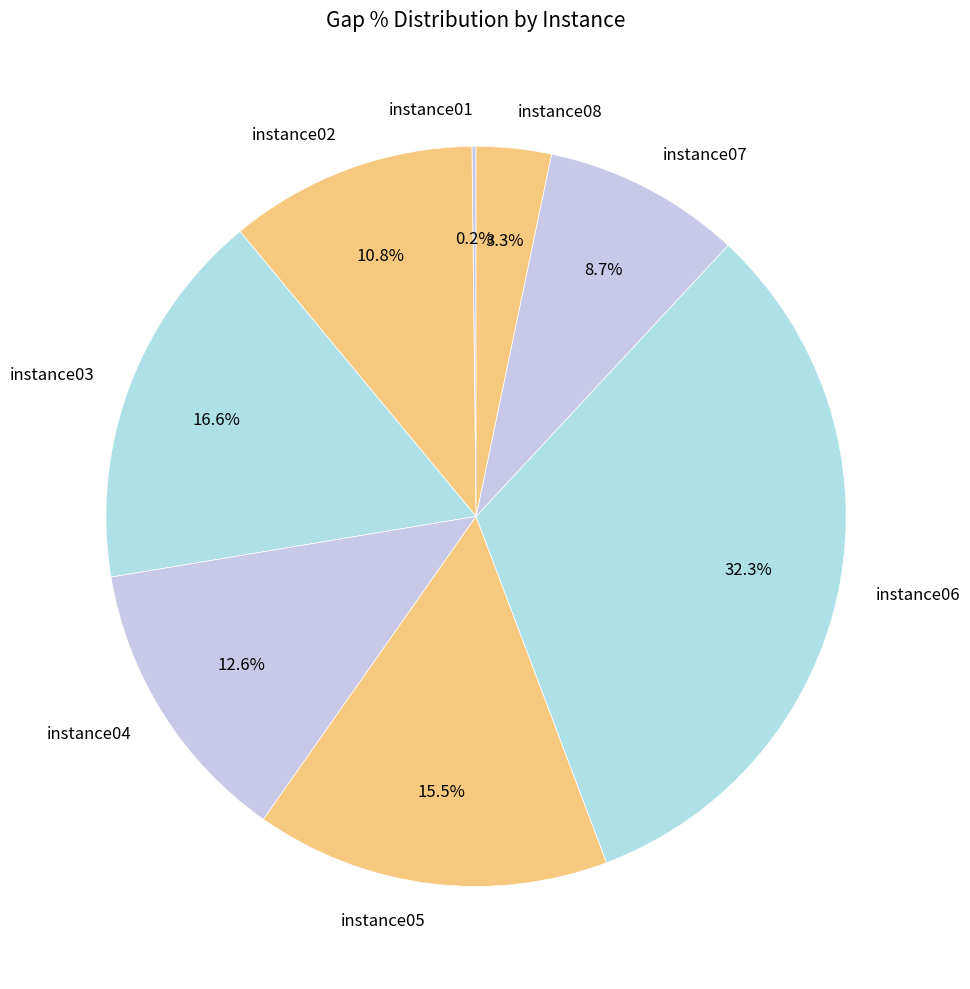

Does instance06 represent more than half of the total?

No